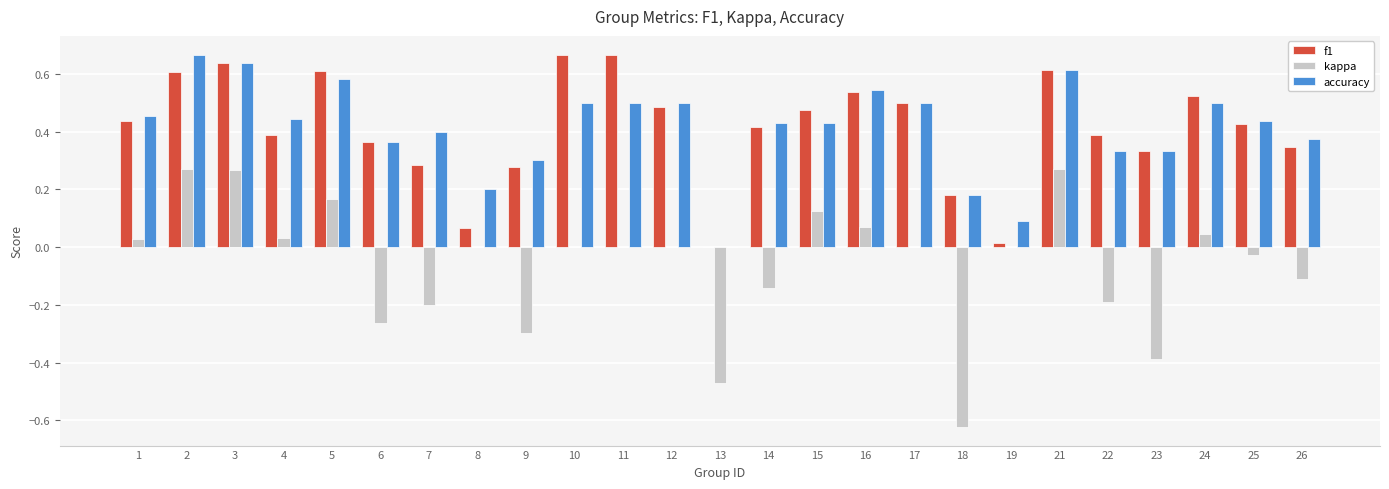

True or false: f1 has a value of 0.1 at 23.

False